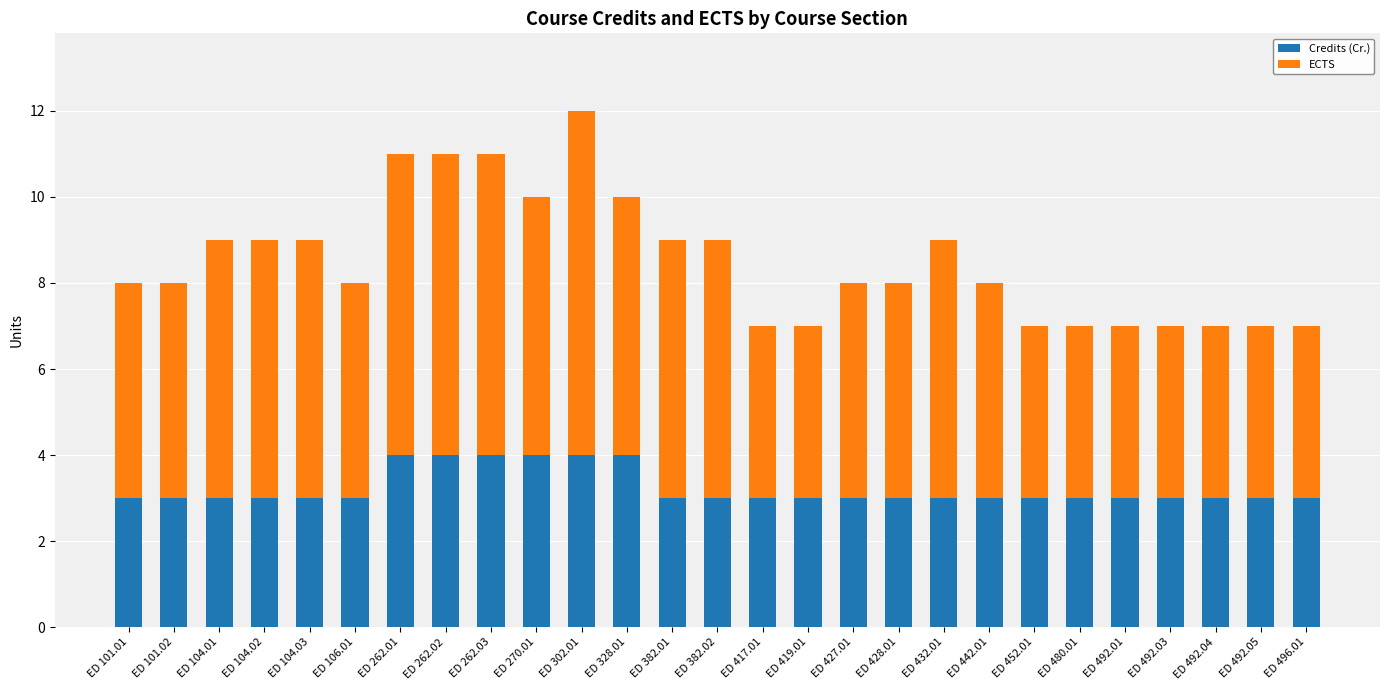

What is the total value across all series at ED 428.01?

8